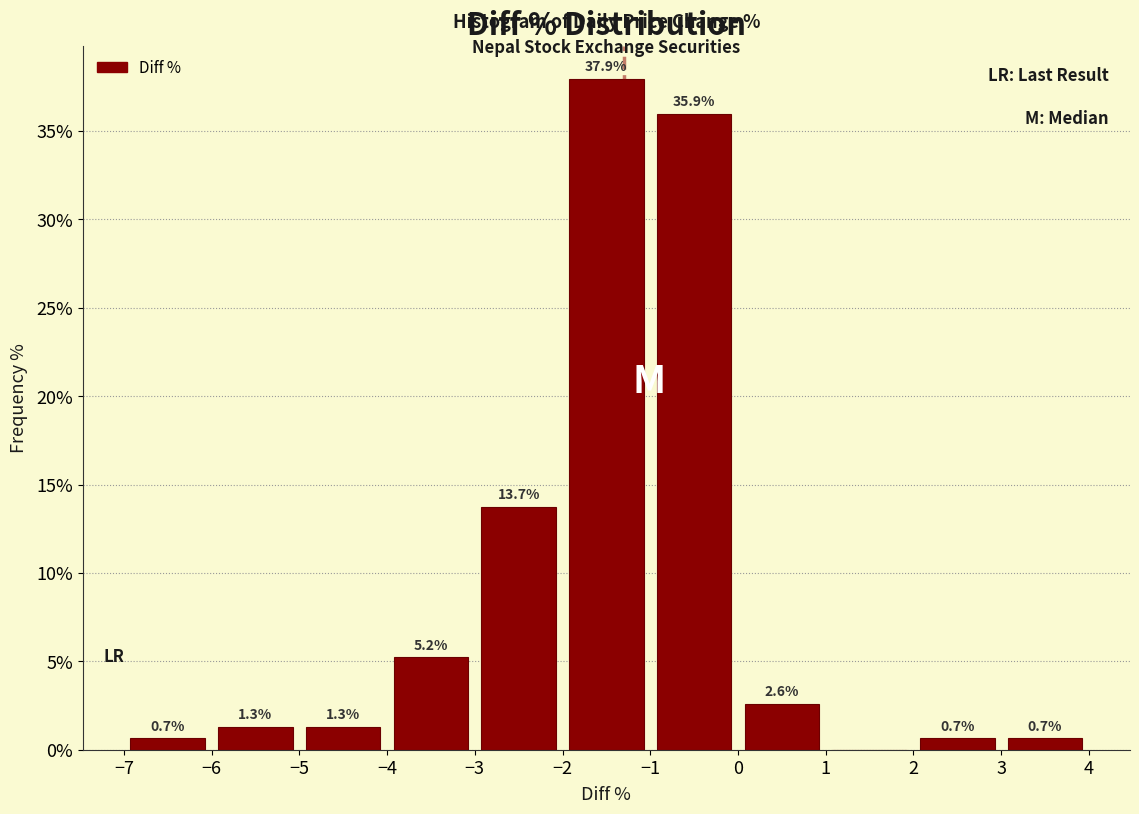

Over which range of the x-axis is the bar tallest?

-2 to -1